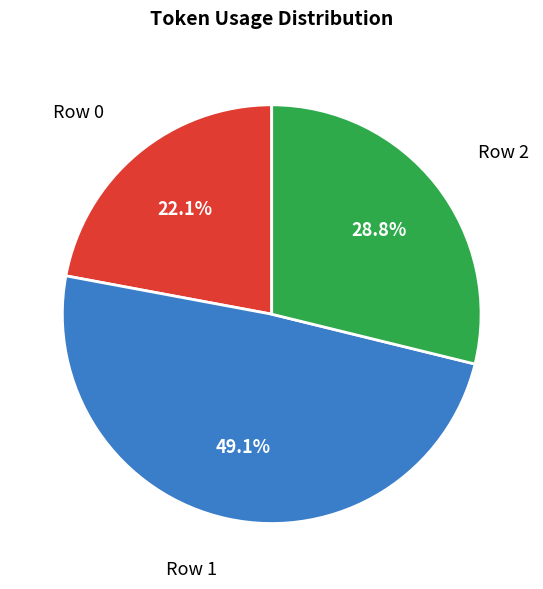

The Row 1 slice represents 49% of the pie. True or false?

True